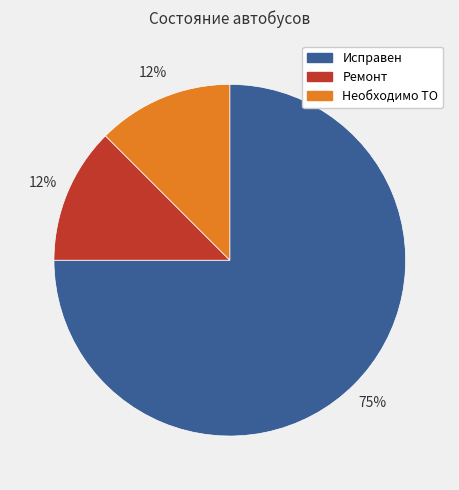

Count the number of slices in the pie.

3